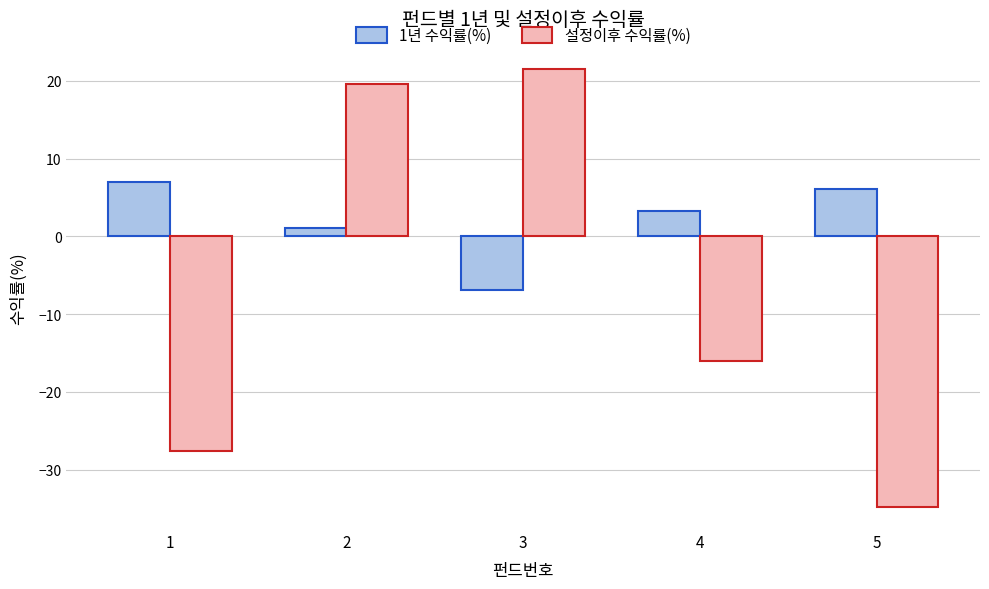

True or false: 설정이후 수익률(%) has a value of -54.4 at 5.

False